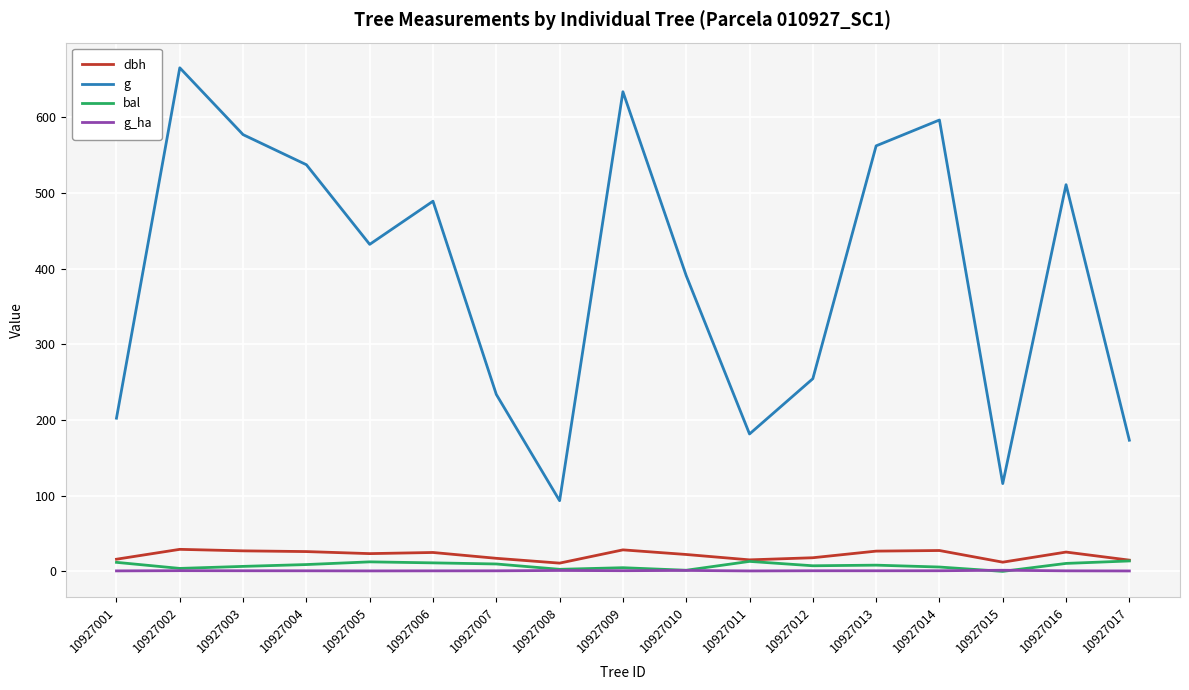

What is the greatest value displayed?

665.1